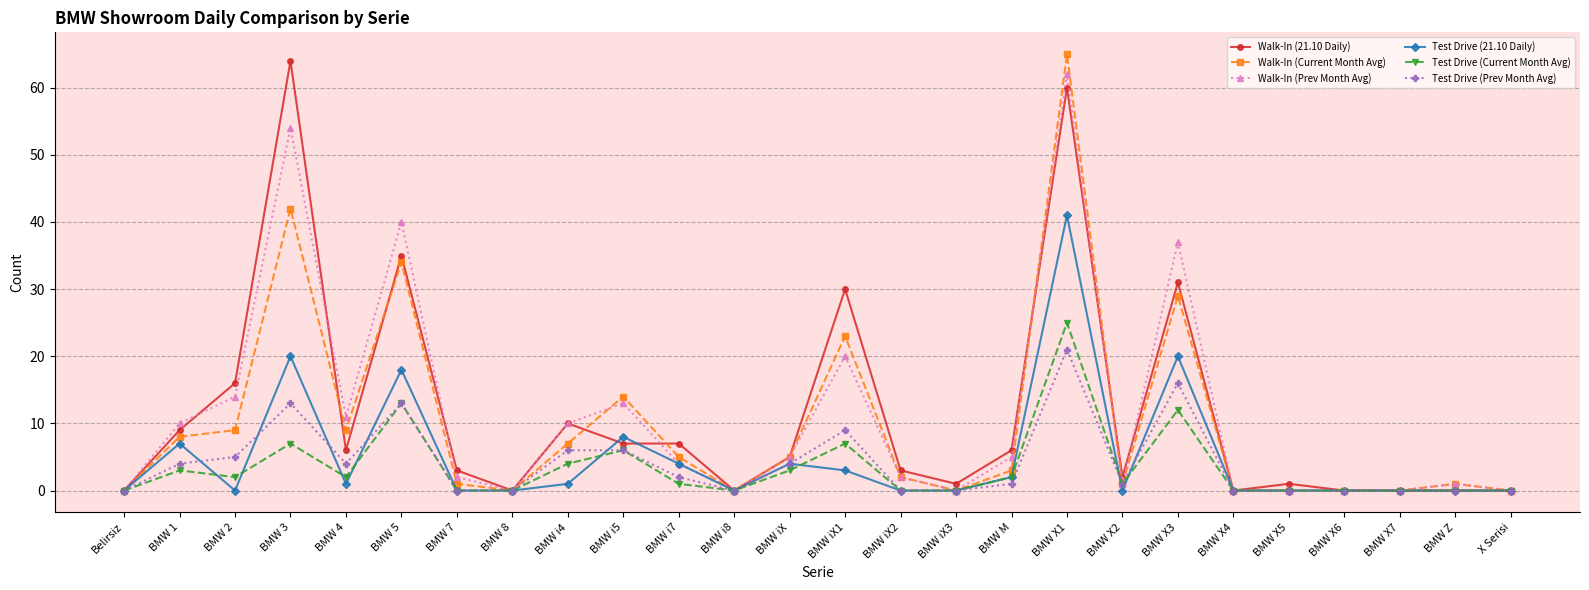

What is the label of the 20th point from the right?

BMW 7